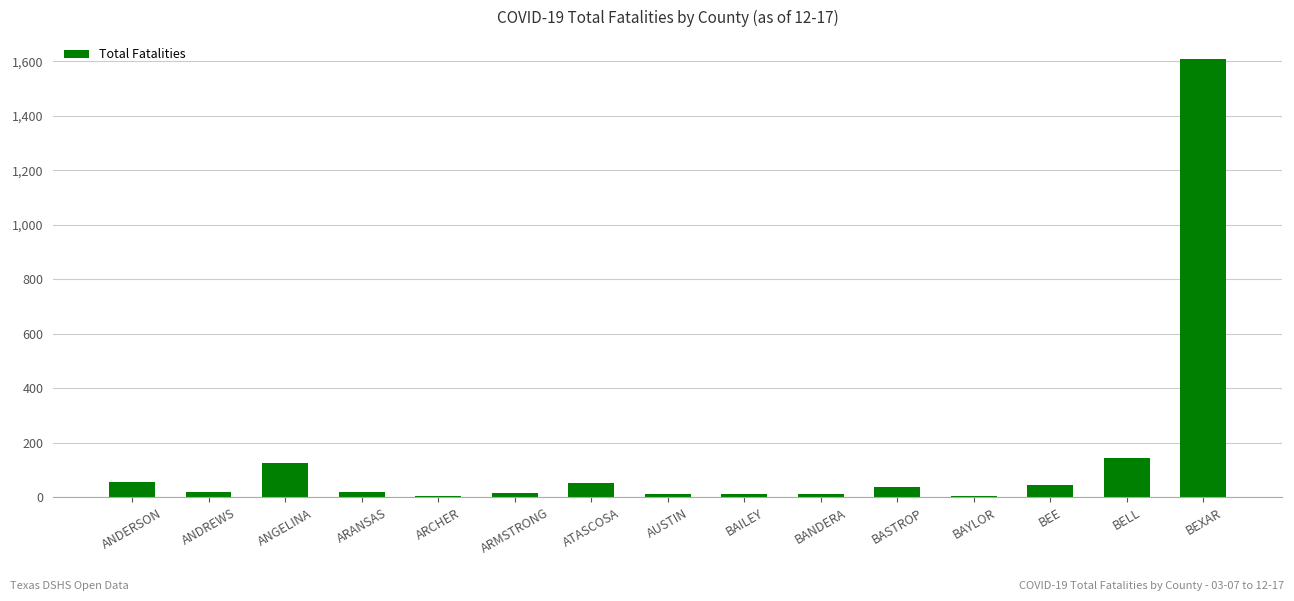

What is the maximum value shown in the chart?

1609